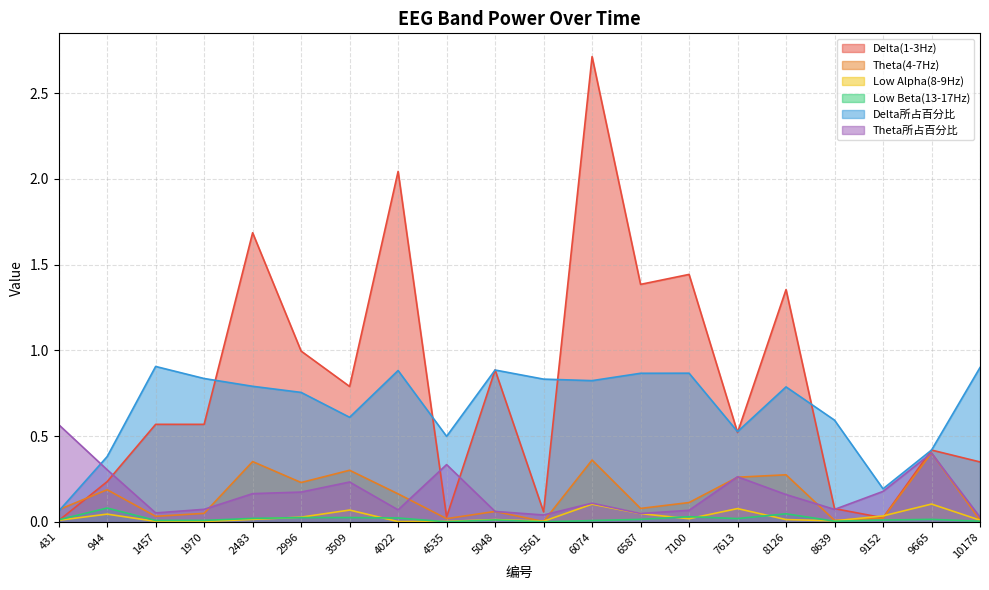

Which series has the largest range (max minus min)?

Delta(1-3Hz)